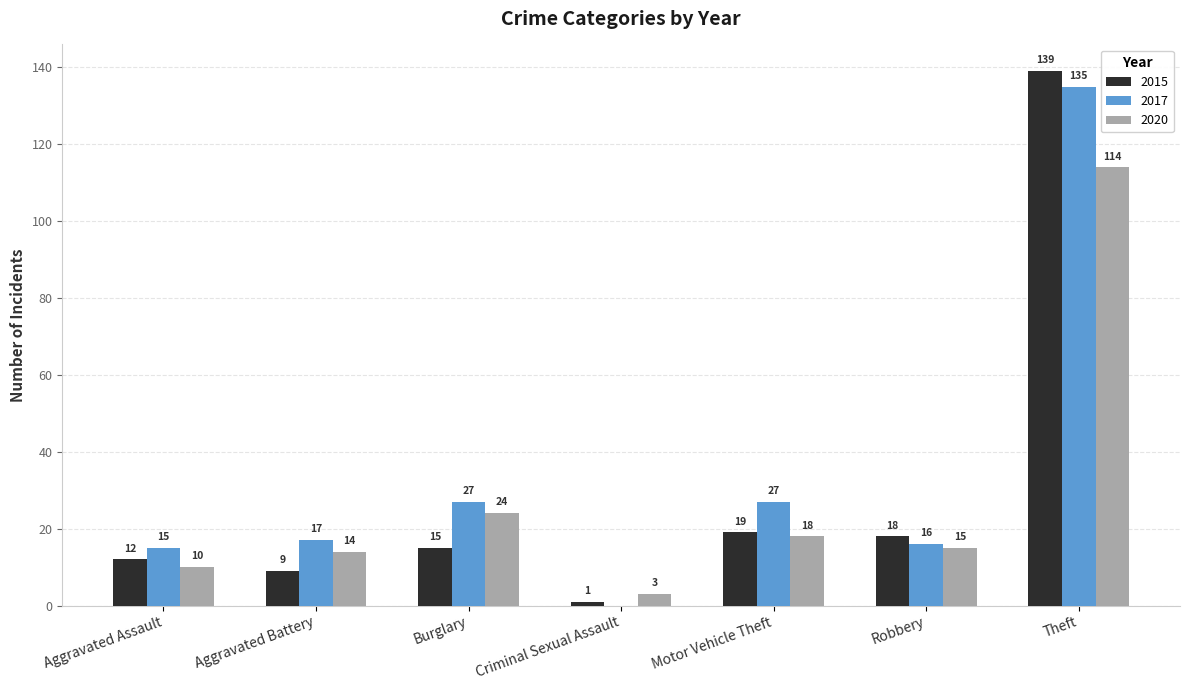

The 2020 series shows 18 at Motor Vehicle Theft. True or false?

True